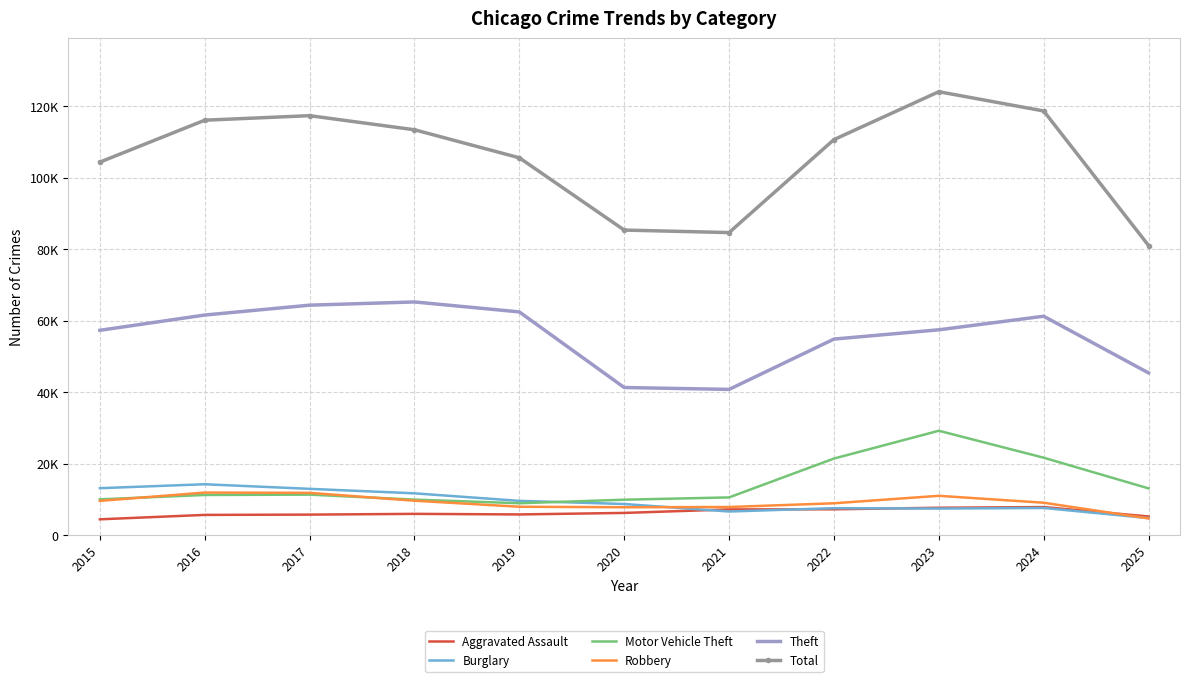

At which category does the chart reach its peak across all series?

2023